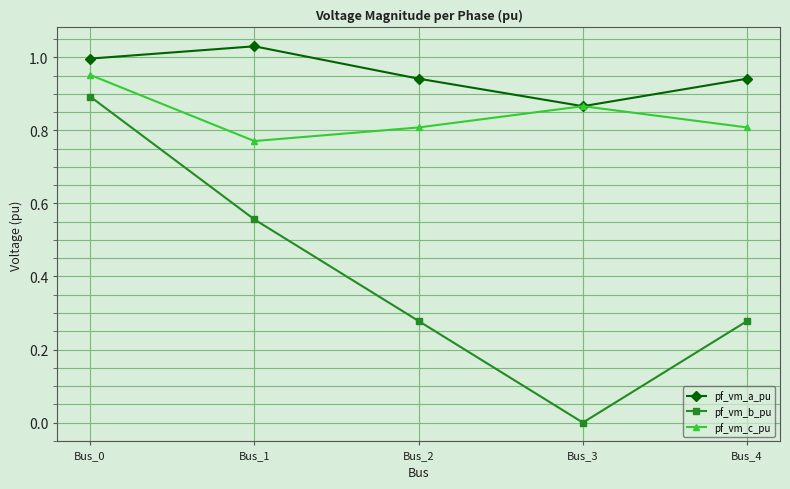

Which series changed the most between Bus_1 and Bus_2?

pf_vm_b_pu